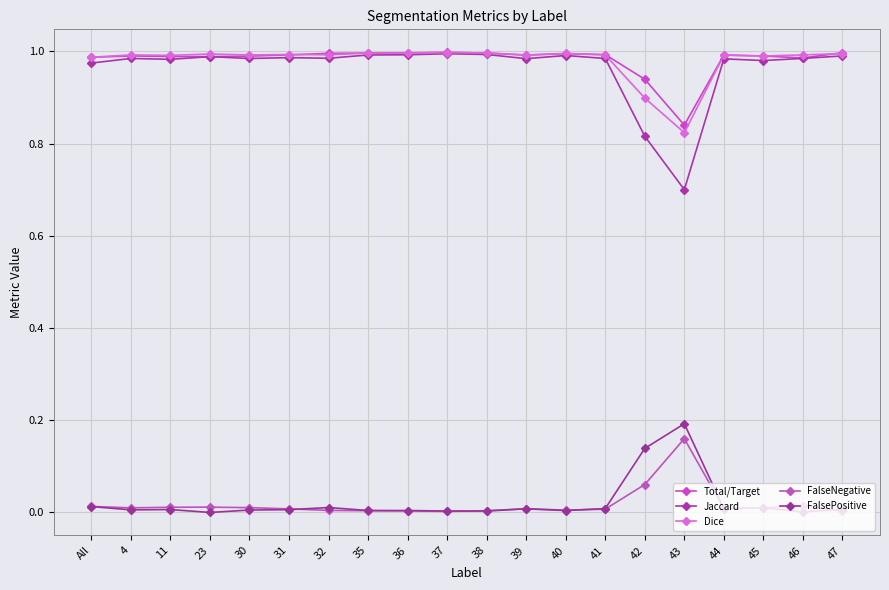

Is it true that FalseNegative equals 0.0 at 35?

False